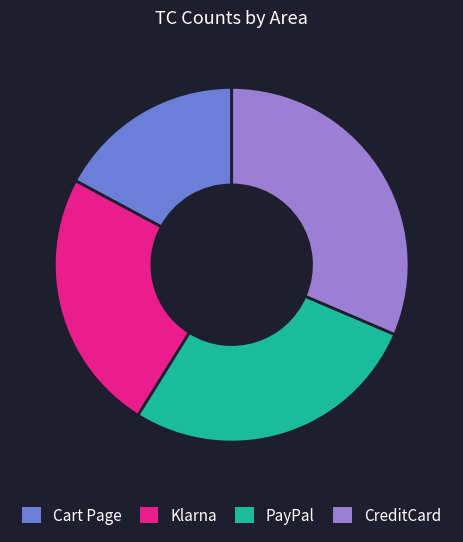

Which category has the smallest portion of the pie?

Cart Page